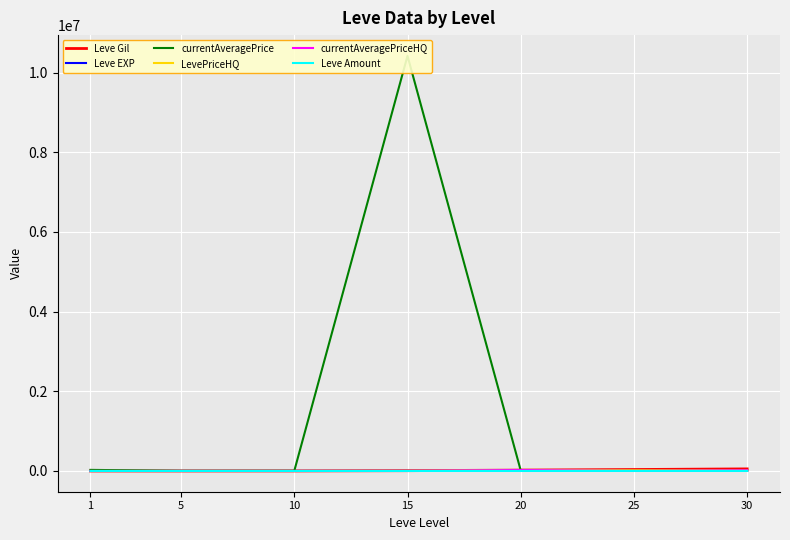

Which series has the largest total across all categories?

currentAveragePrice